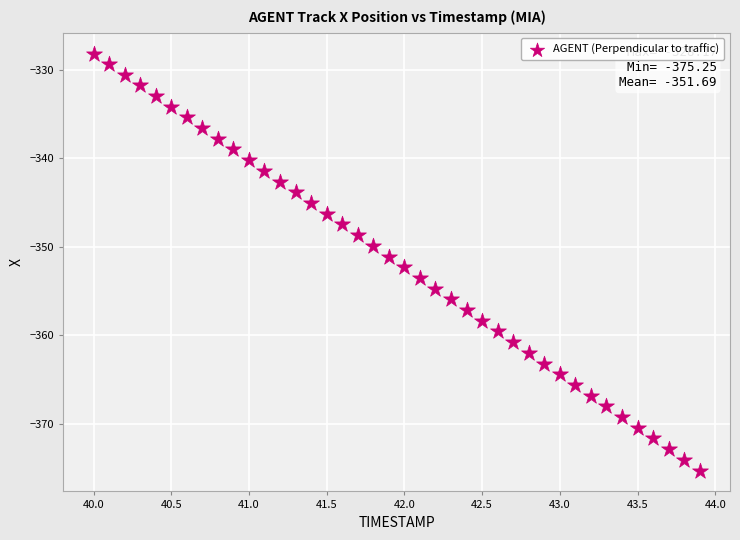

What is the range of Y values (max minus min)?

47.1